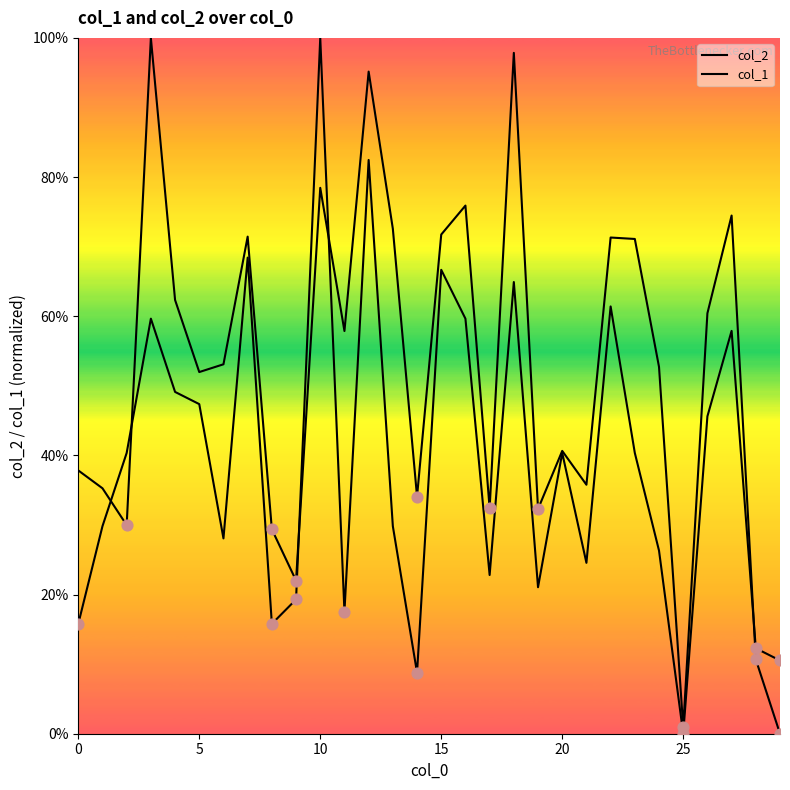

Is this an area chart (filled region under the line)?

No